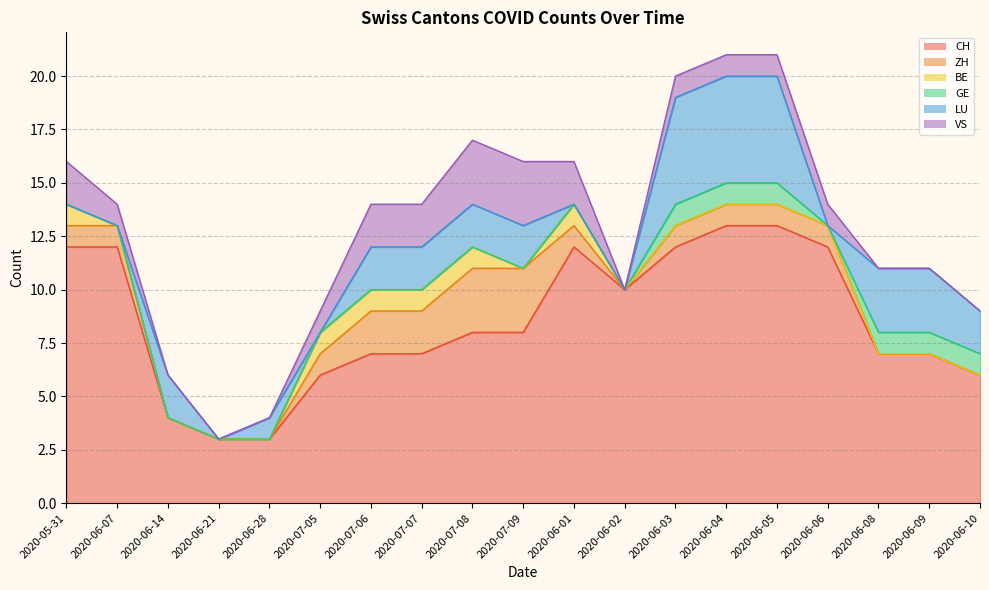

What is the label of the 18th point from the left?

2020-06-09